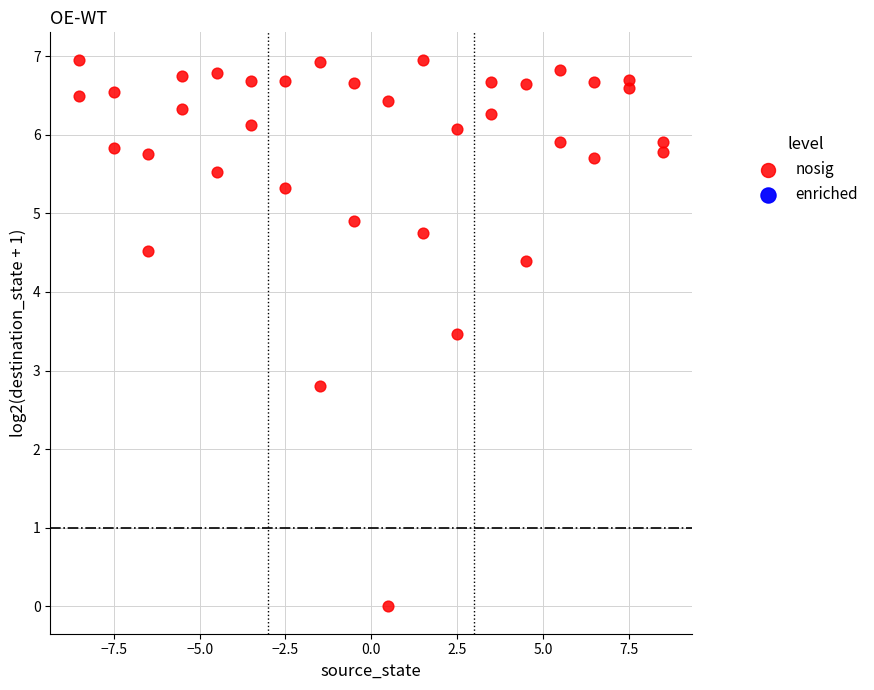

What Y value in the scatter plot is closest to 3?

2.8